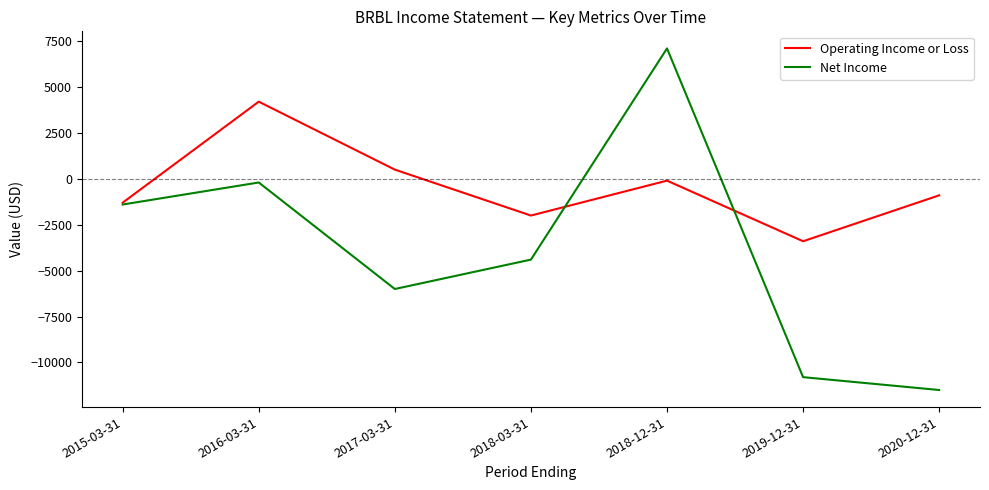

What is the sum of all Net Income values?

-27200